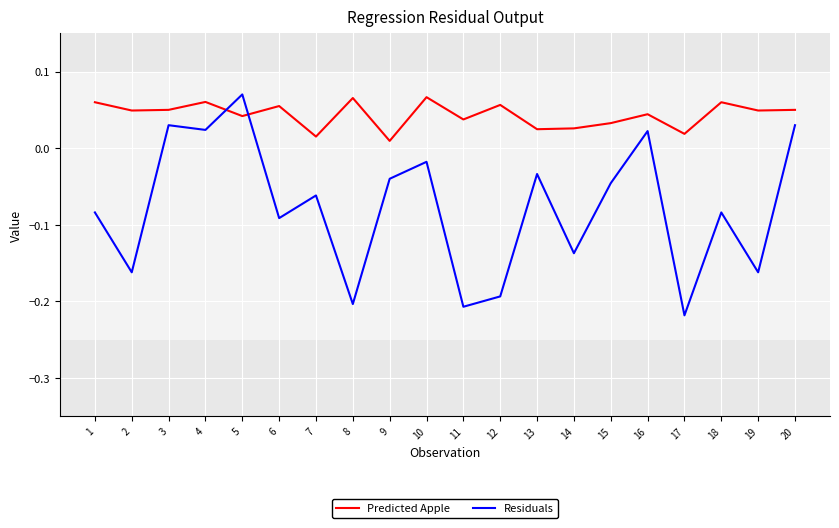

At which label does Residuals reach its peak?

5